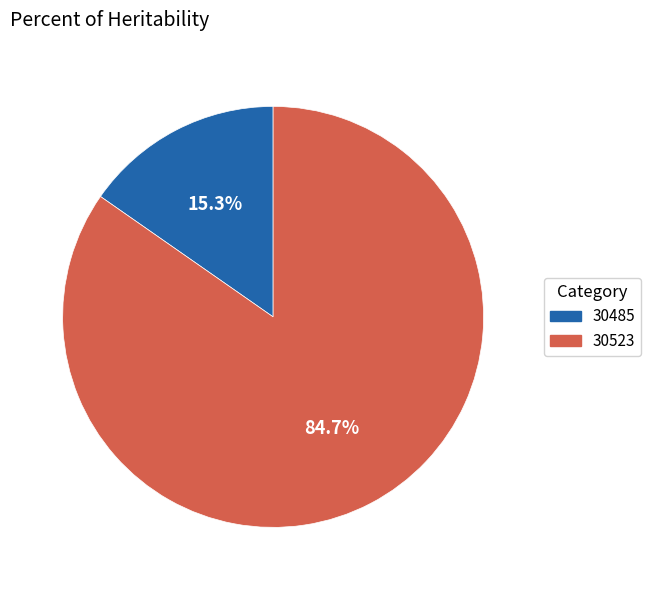

True or false: 30523 accounts for 78% of the total.

False